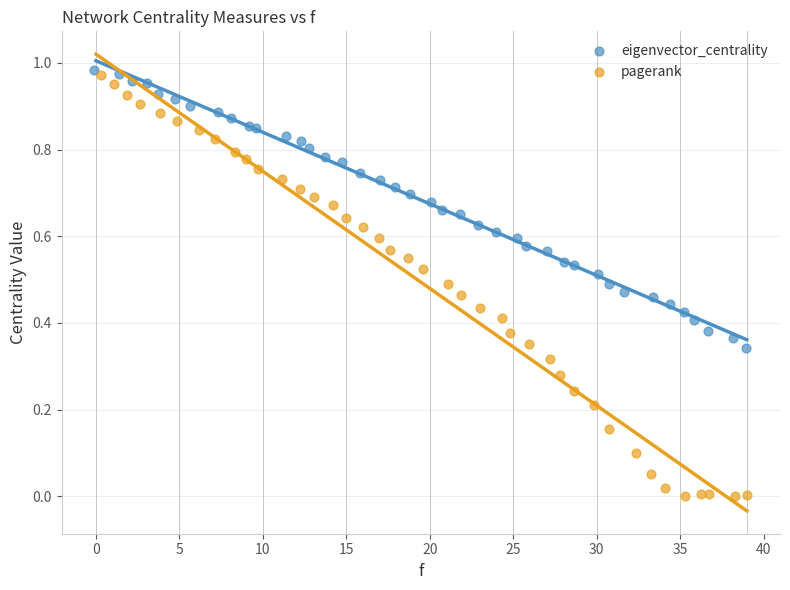

Which series has the widest spread of Y values?

pagerank